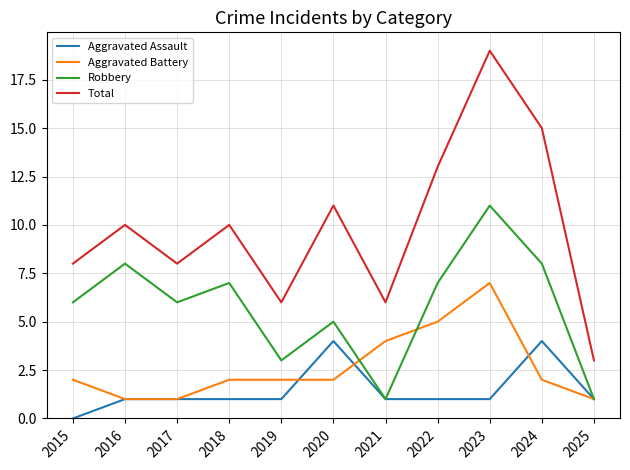

True or false: Robbery has more than 0 interior local peaks.

True